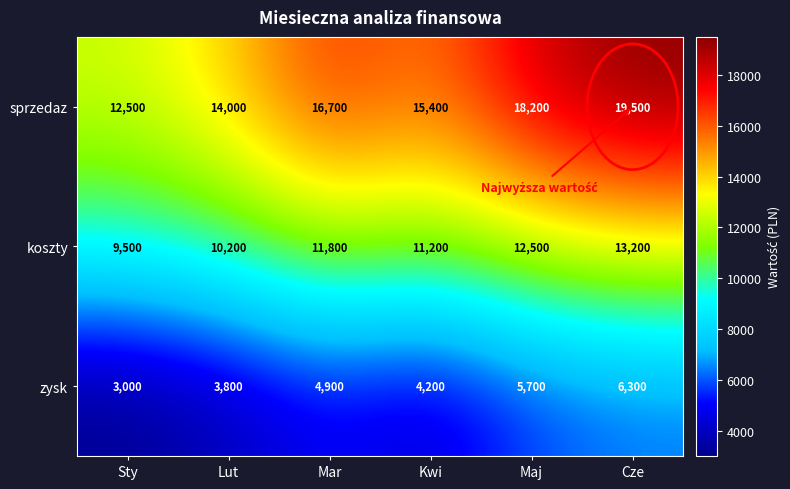

What is the difference between the highest and lowest values at Lut?

10200